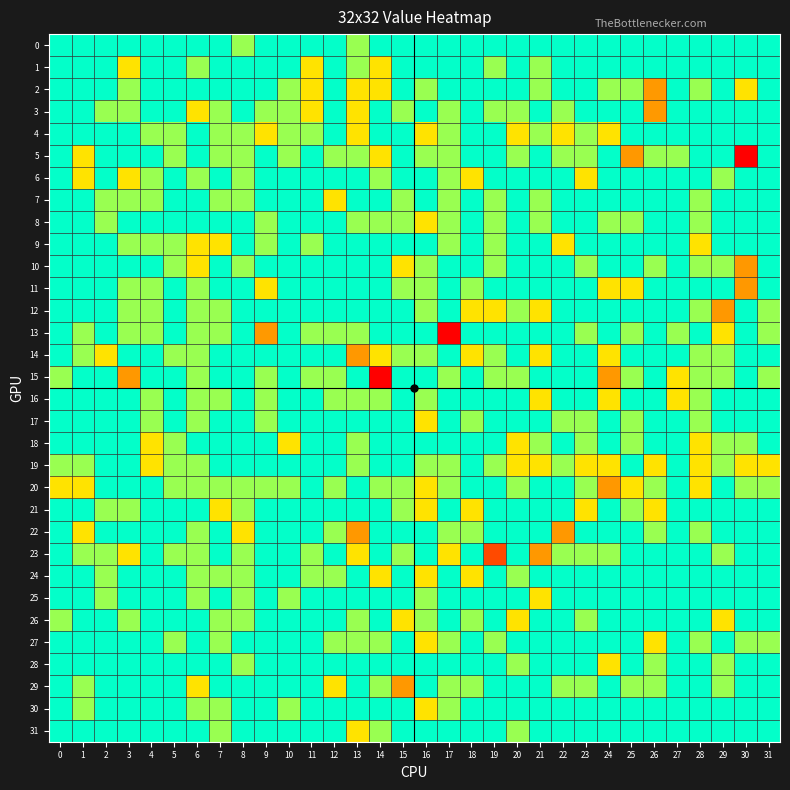

Which series has the largest range (max minus min)?

13